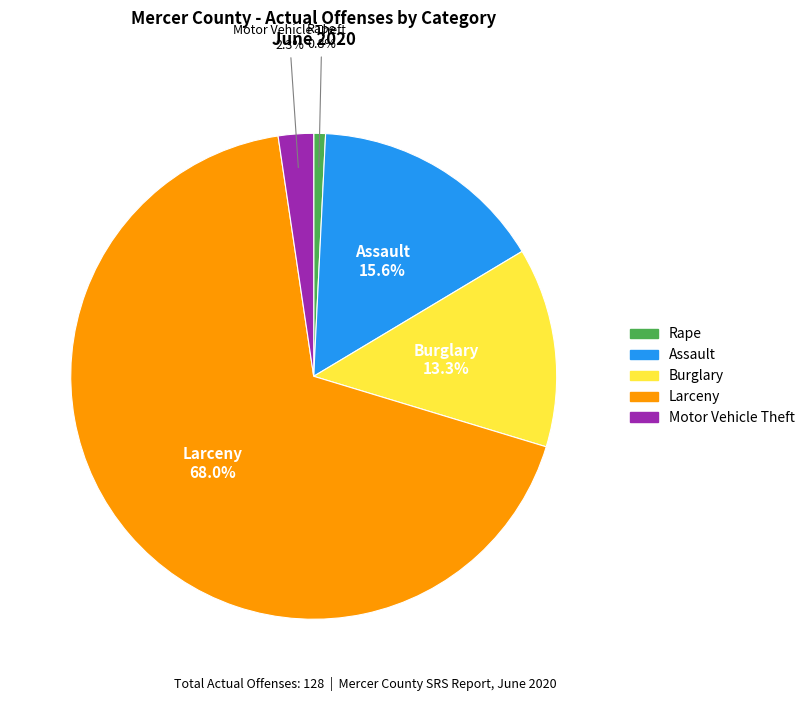

To the nearest percent, what is the difference between the Motor Vehicle Theft and Burglary slice percentages?

11%